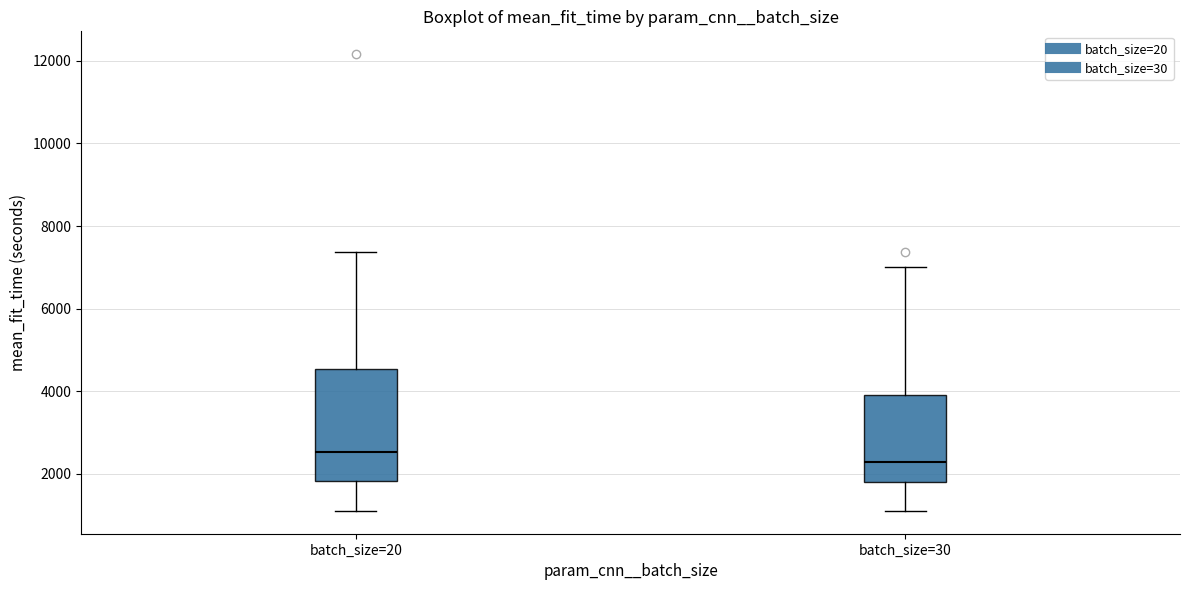

Which box's median line is the lowest?

batch_size=30